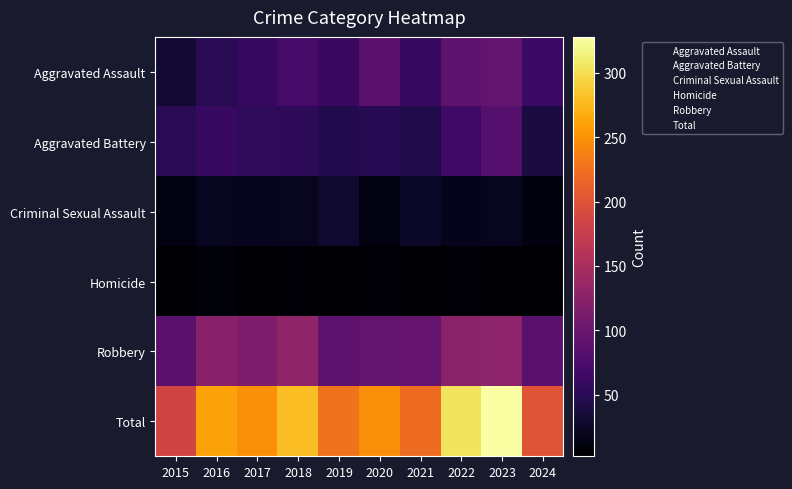

Reading right to left, what are all the values shown in this chart?

Aggravated Assault: 2024=62	2023=93	2022=89	2021=58	2020=87	2019=61	2018=72	2017=59	2016=50	2015=31
Aggravated Battery: 2024=38	2023=83	2022=66	2021=43	2020=48	2019=45	2018=52	2017=54	2016=60	2015=50
Criminal Sexual Assault: 2024=10	2023=20	2022=18	2021=24	2020=12	2019=29	2018=20	2017=19	2016=20	2015=13
Homicide: 2024=4	2023=4	2022=6	2021=2	2020=6	2019=3	2018=5	2017=2	2016=8	2015=4
Robbery: 2024=87	2023=128	2022=125	2021=95	2020=94	2019=89	2018=130	2017=115	2016=123	2015=87
Total: 2024=201	2023=328	2022=304	2021=222	2020=247	2019=227	2018=279	2017=249	2016=261	2015=185